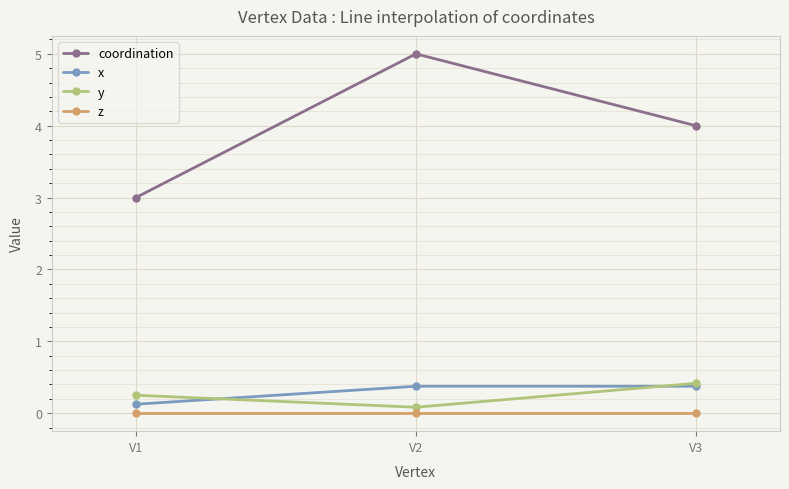

Which series has the largest range (max minus min)?

coordination